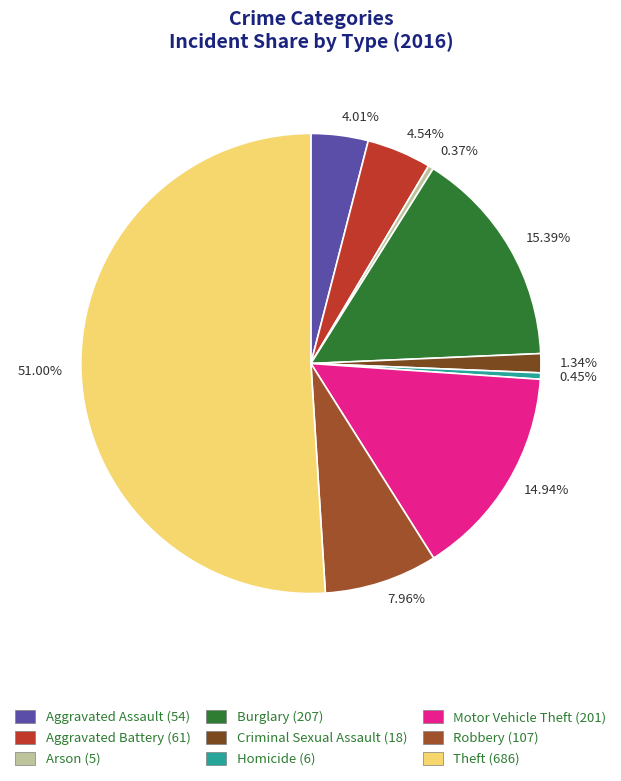

Do 7.96% and 4.01% together represent more than half of the pie?

No